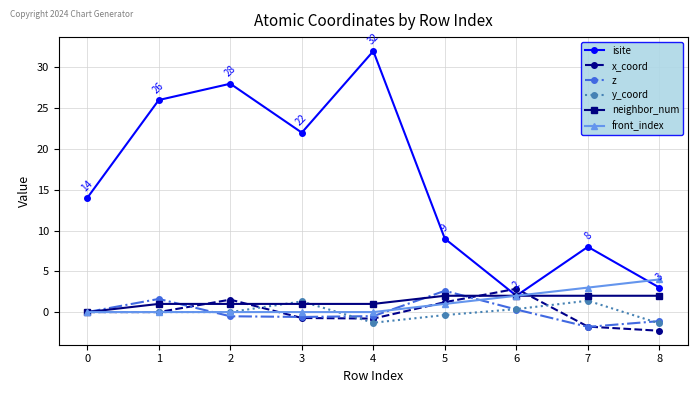

Which series has the largest range (max minus min)?

isite